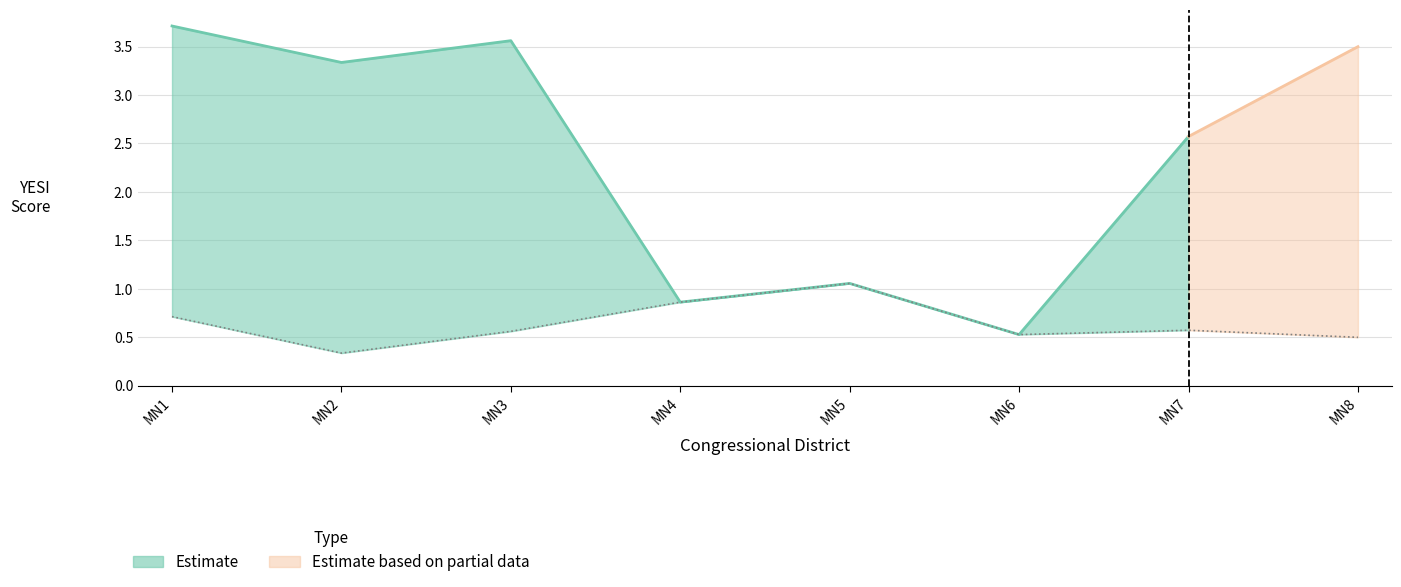

Does the chart display data point markers on the line(s)?

No